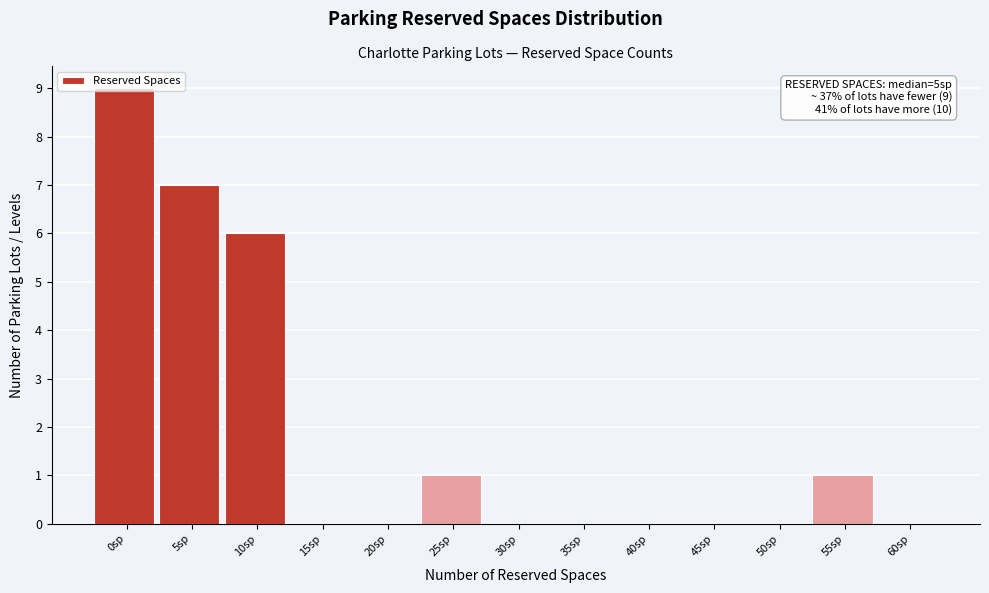

What is the maximum value shown in the chart?

9